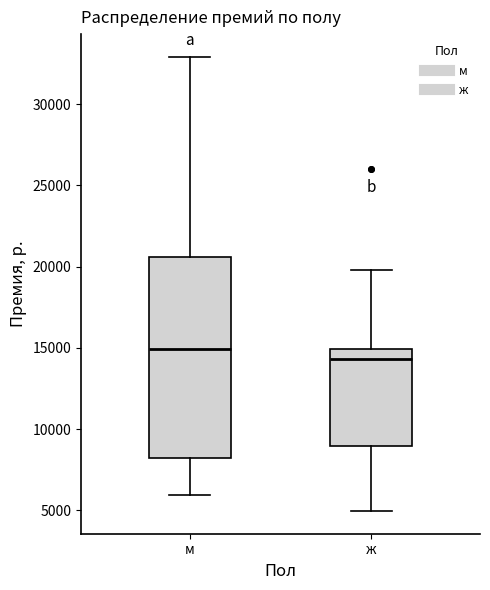

Which box is the tallest, from its lower edge to its upper edge?

м